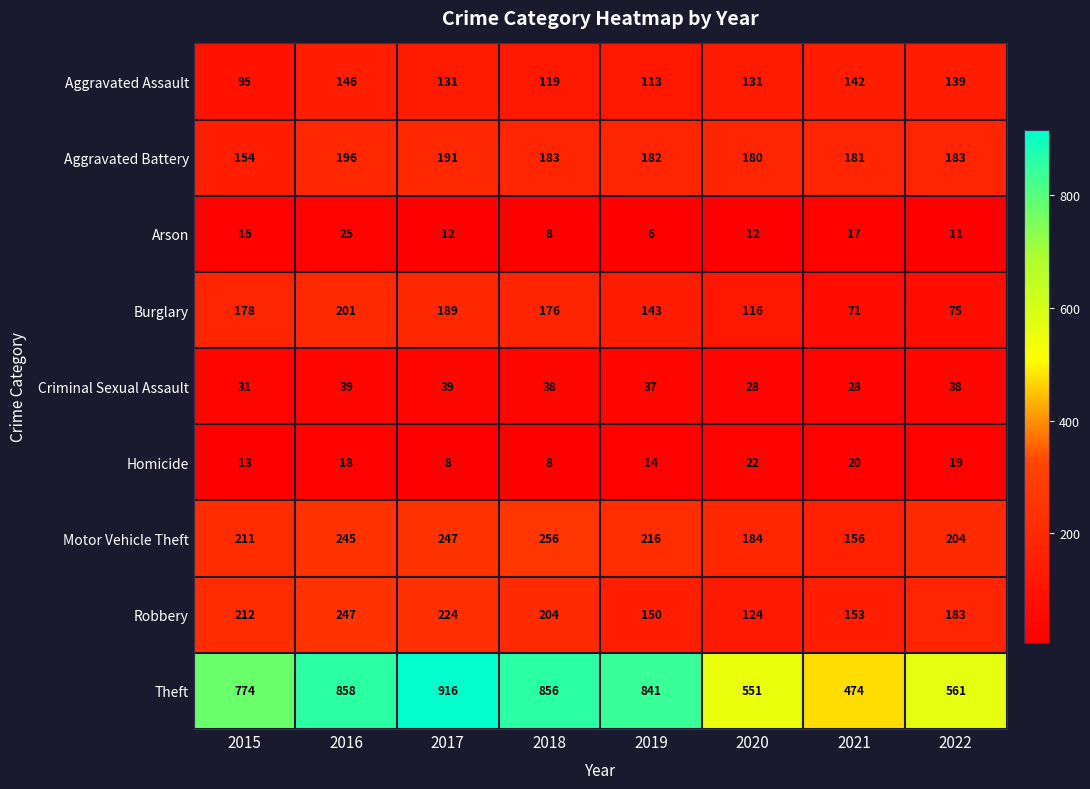

What is the sum of all Motor Vehicle Theft values?

1719